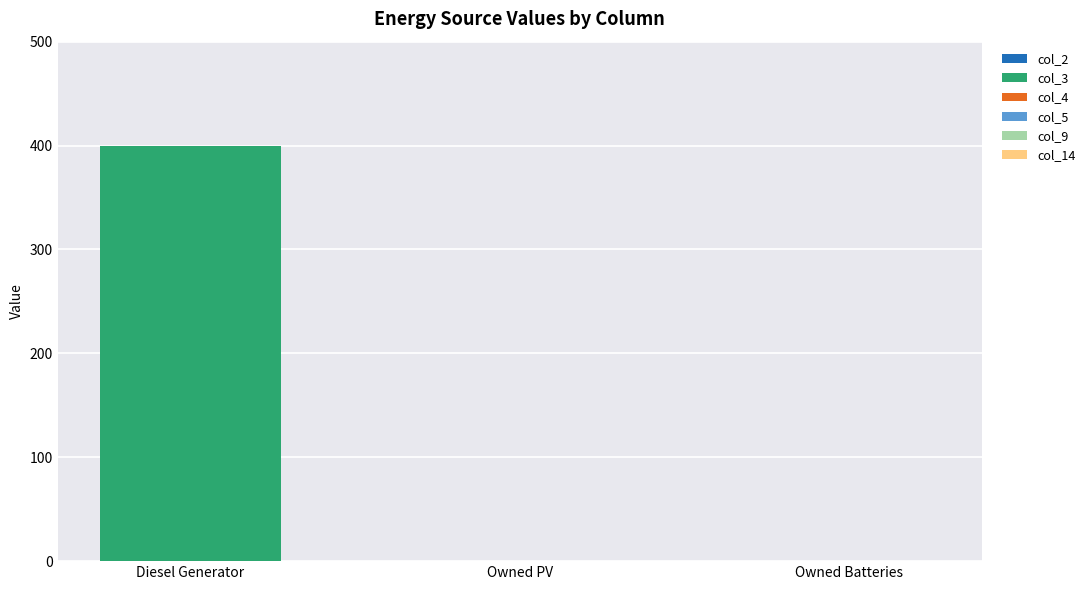

Which label corresponds to the largest value in the chart?

Diesel Generator